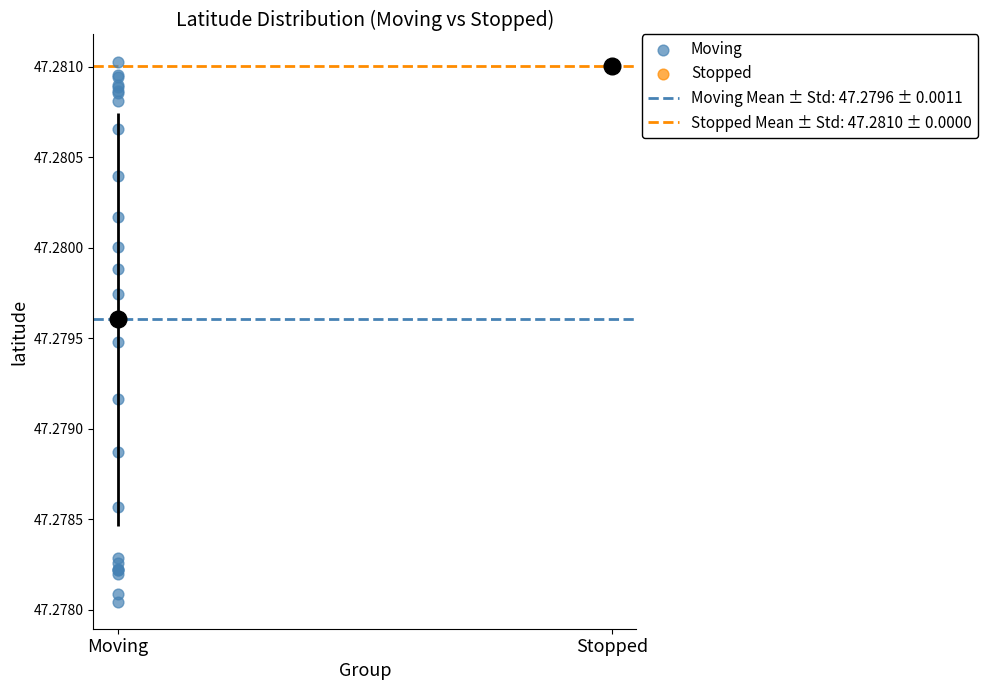

Which series contains the lowest Y value?

Moving